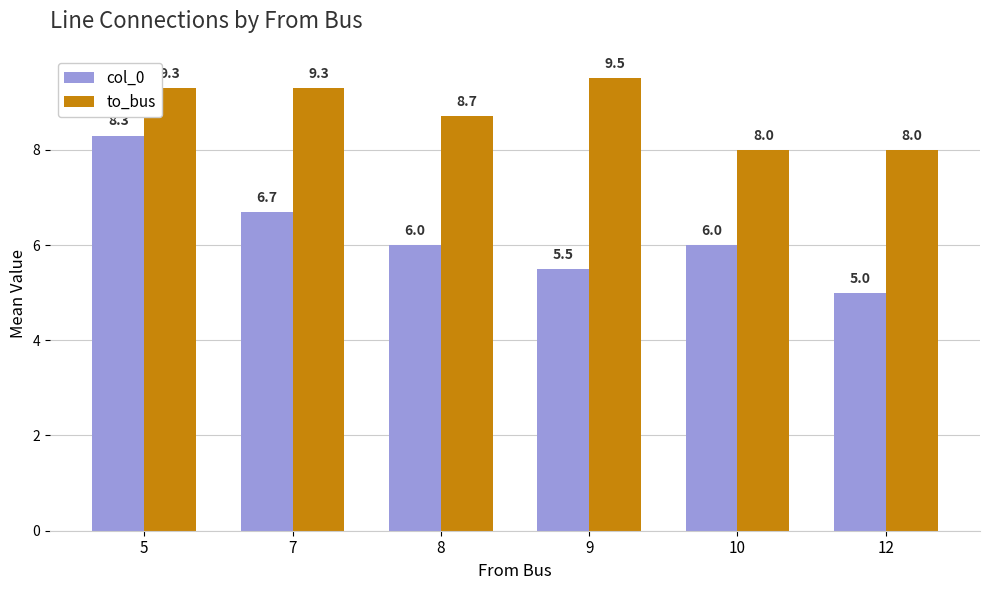

What is the value of the to_bus bar at the 5th from the left?

8.0